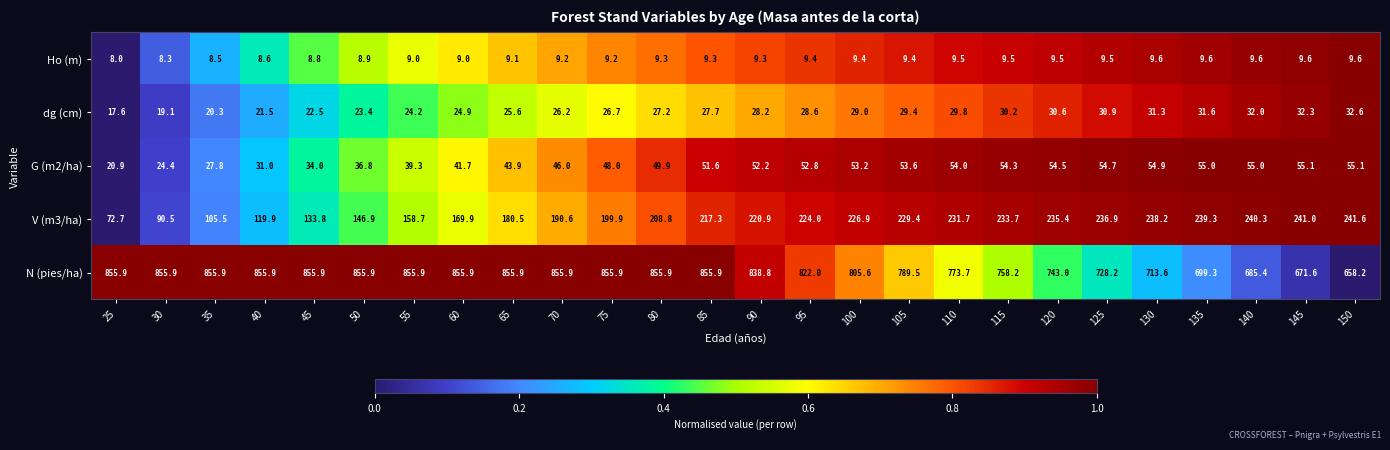

Is it true that G (m2/ha) equals 17.1 at 105?

False